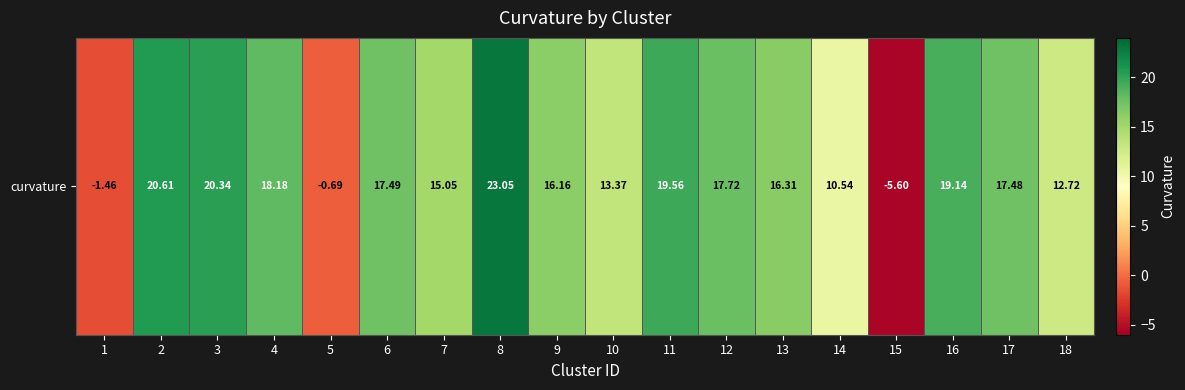

At which category does the chart reach its peak across all series?

8